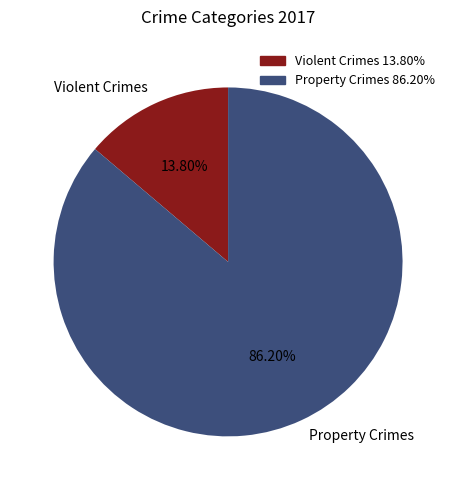

Count the number of slices in the pie.

2